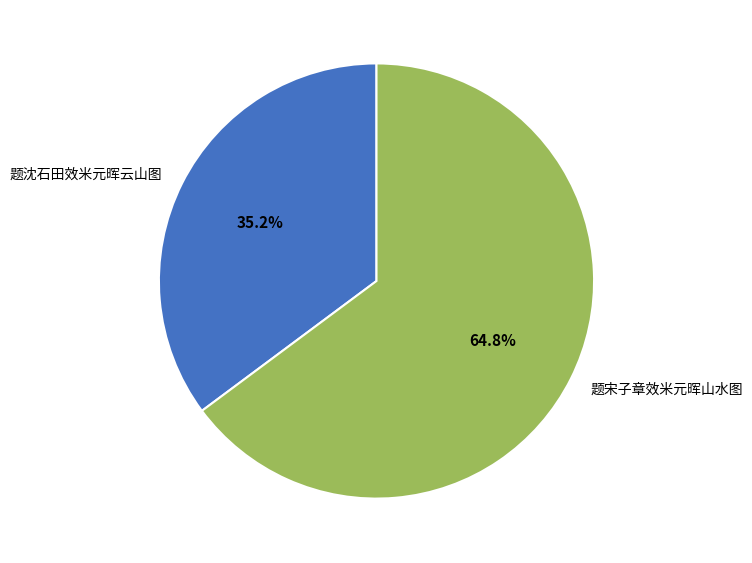

Is the sum of 题沈石田效米元晖云山图 and 题宋子章效米元晖山水图 greater than half?

Yes